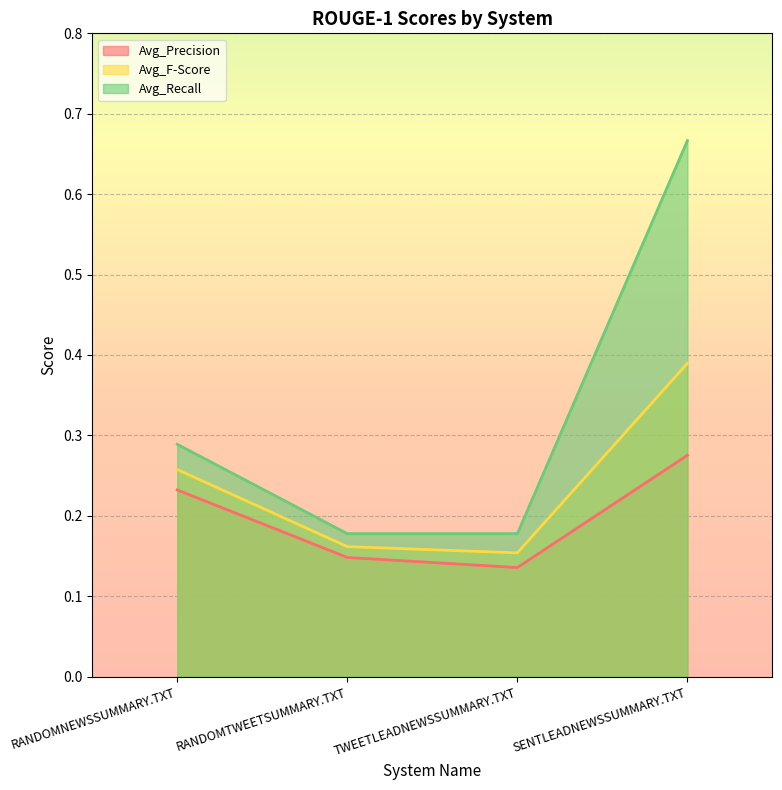

What is the value of the Avg_F-Score point at the 3rd from the left?

0.2